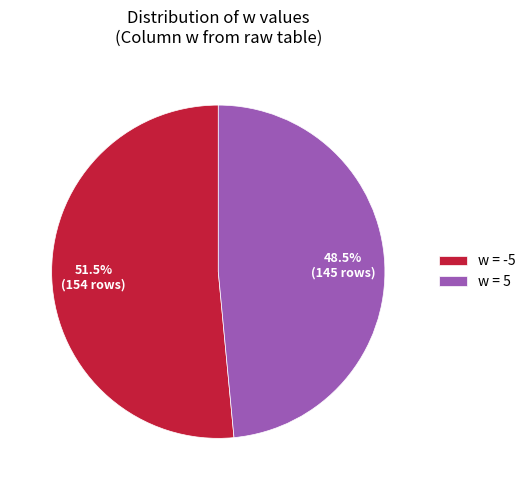

What percentage do w = 5 and w = -5 together represent?

100.0%